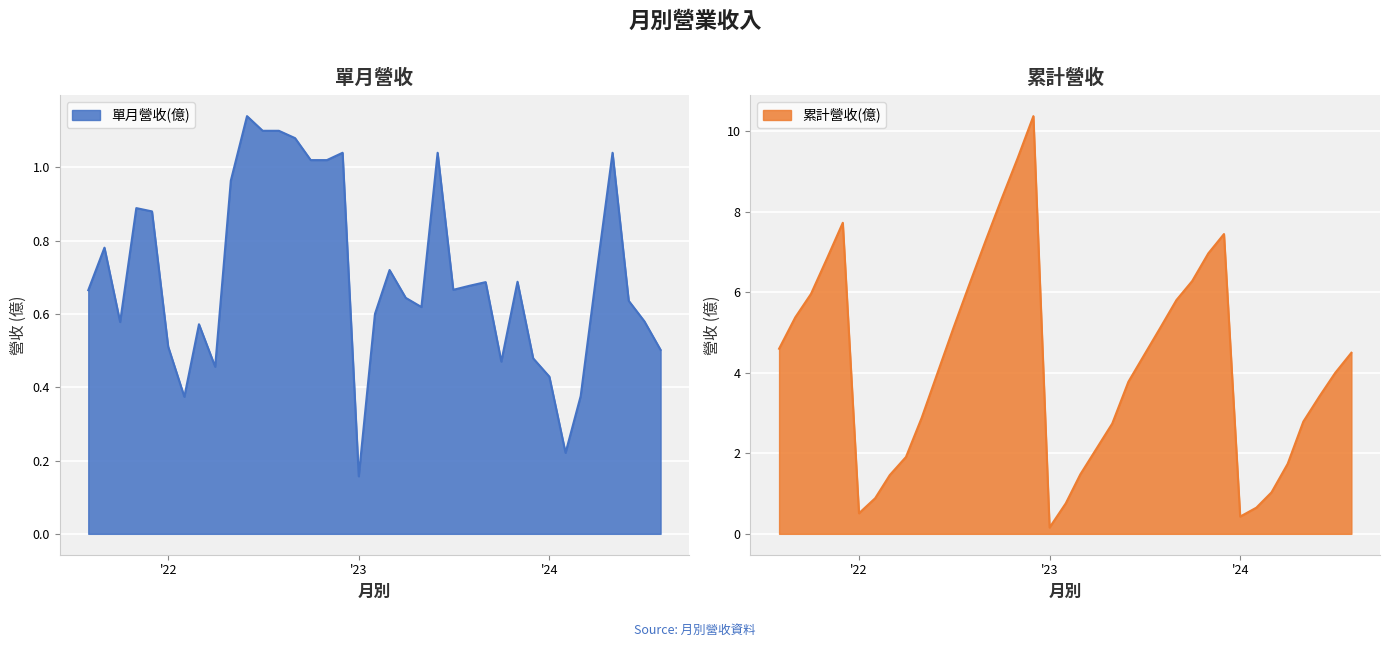

True or false: 累計營收(億) and 單月營收(億) cross at least once.

False